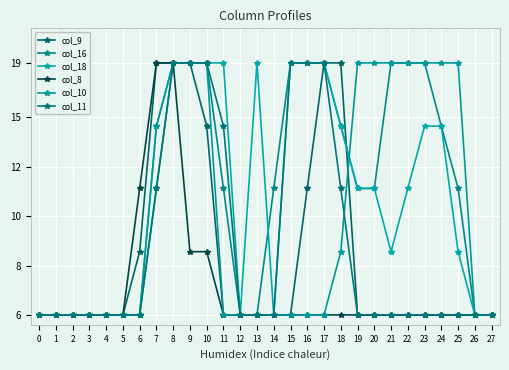

Does the chart have visible grid lines?

Yes